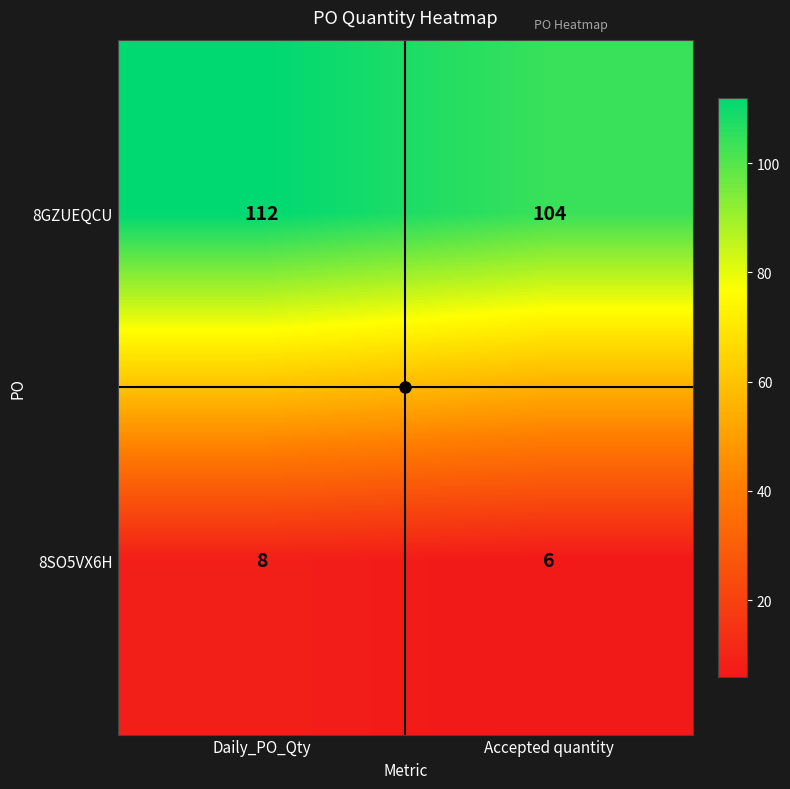

At which category is the sum across all series the highest?

Daily_PO_Qty